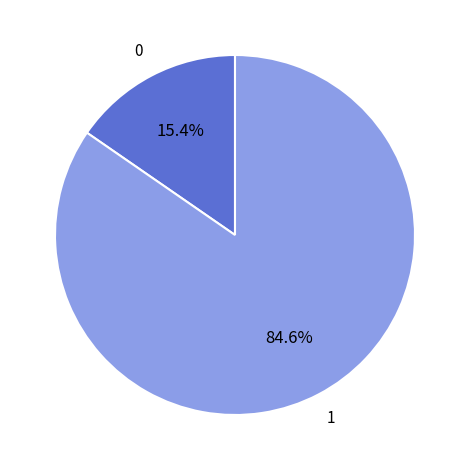

Does any single category account for the majority?

Yes